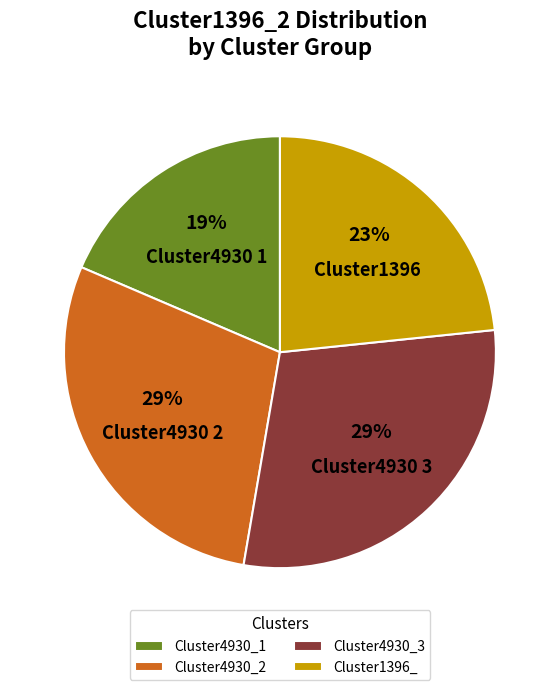

How many segments does this pie chart have?

4